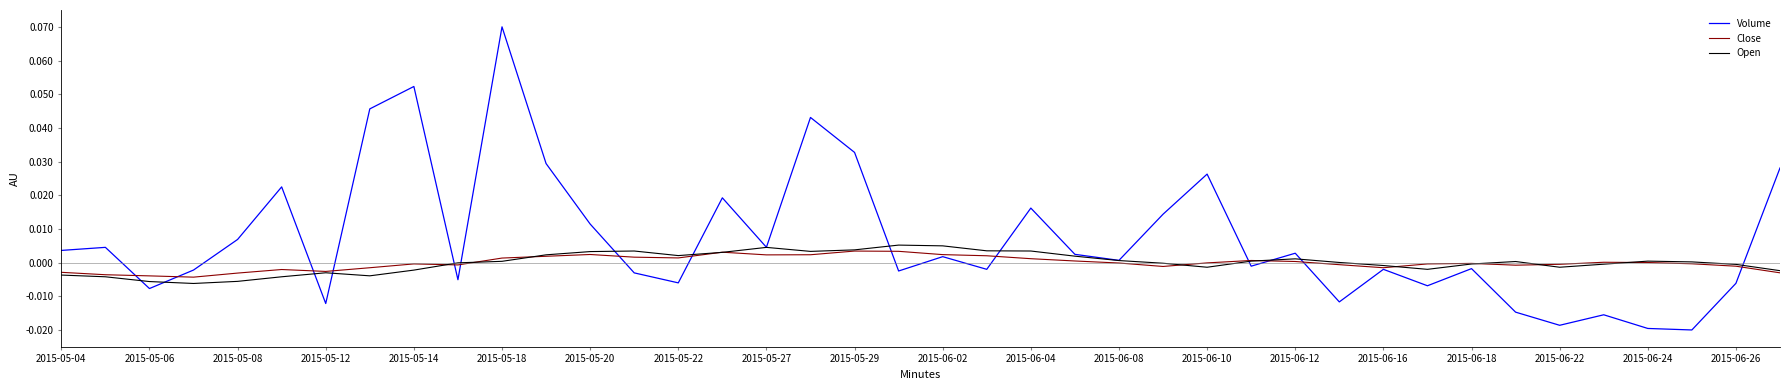

Which series has the widest spread of values?

Volume